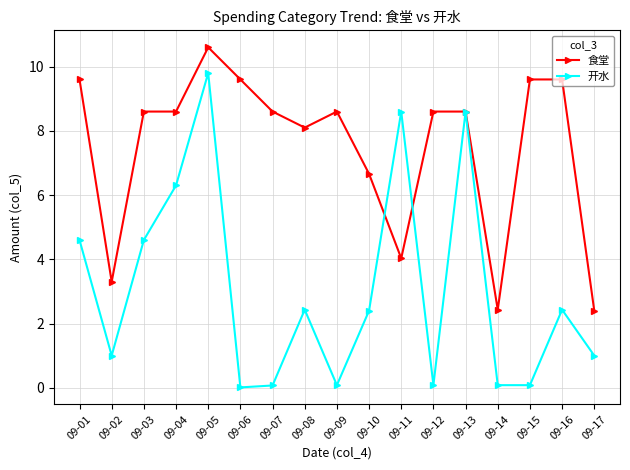

What is the sum of the 食堂 values at 09-11 and 09-03?

12.6